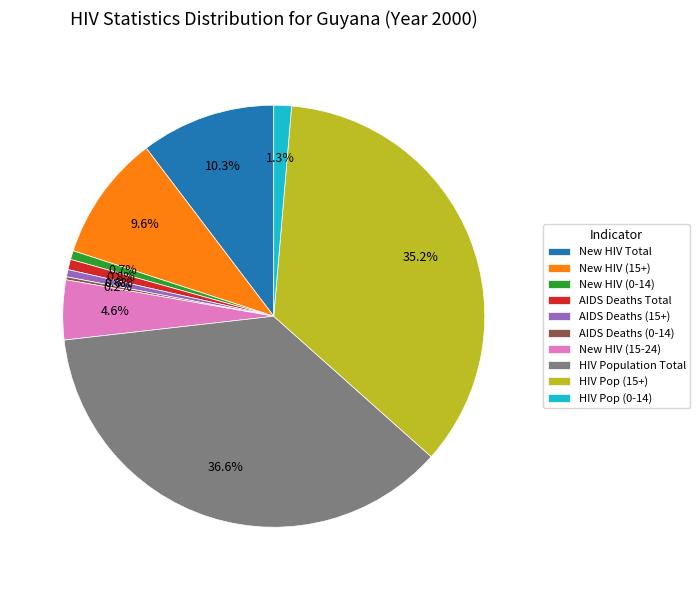

Does New HIV Total account for over 50% of the chart?

No